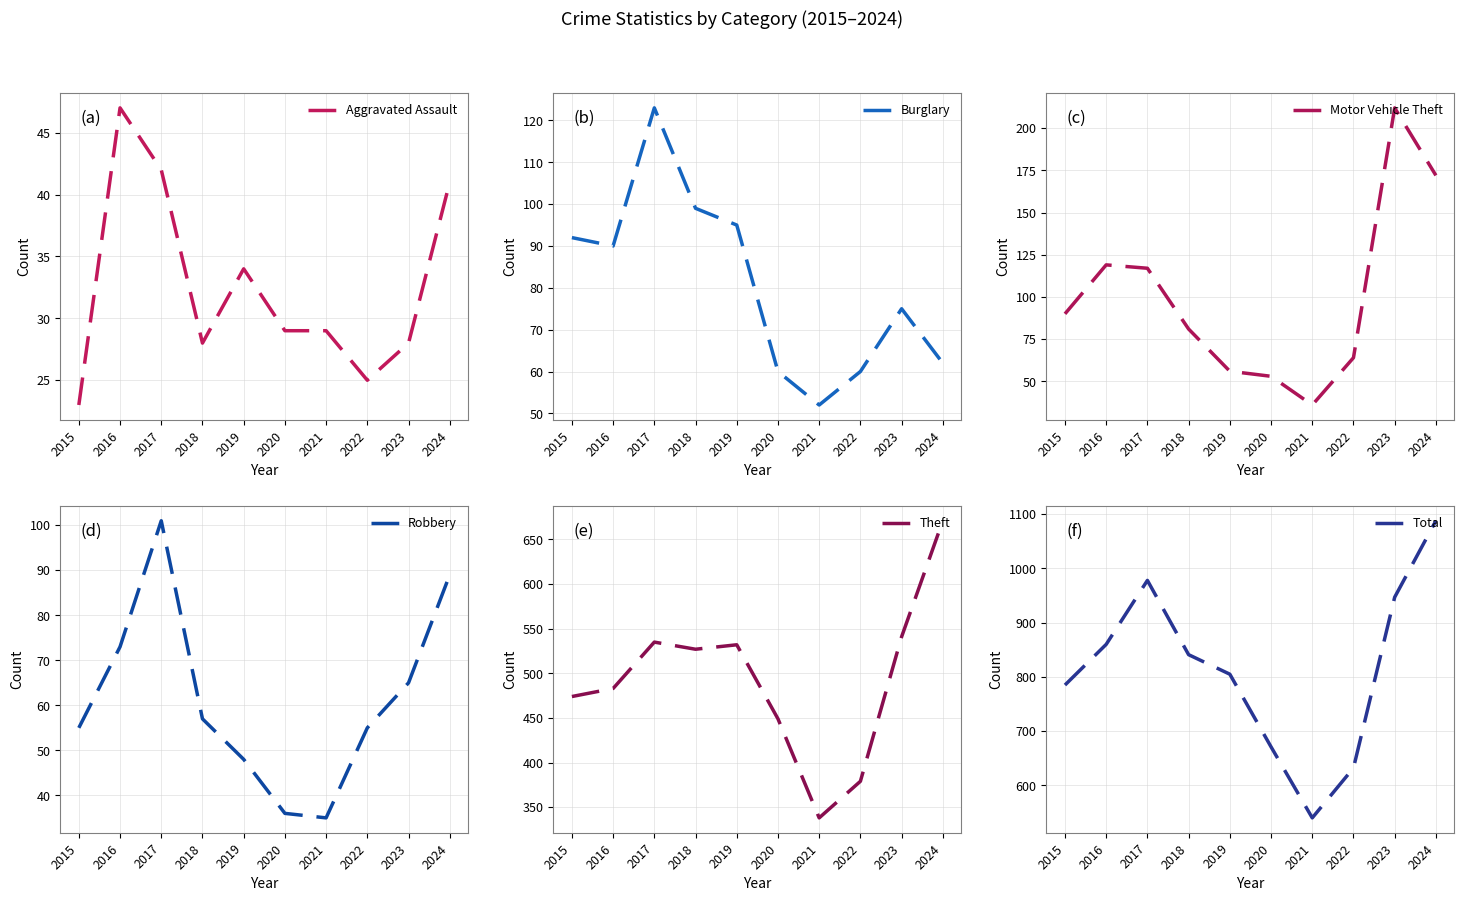

At 2020, list the series in order from smallest to largest.

Aggravated Assault, Robbery, Motor Vehicle Theft, Burglary, Theft, Total